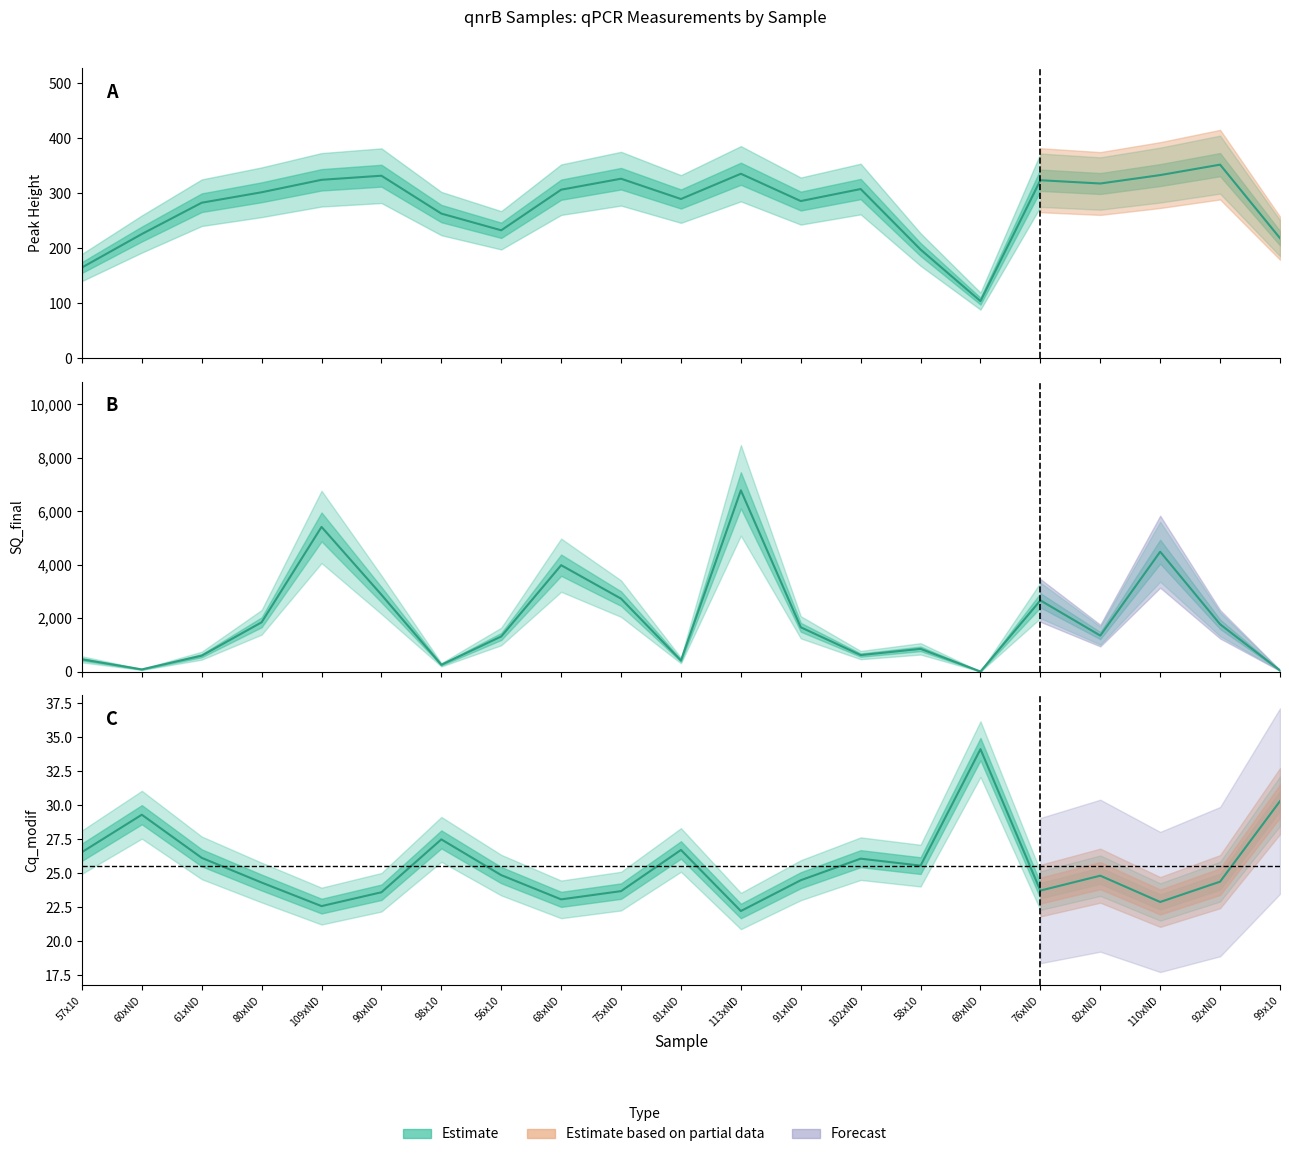

What is the label of the 16th point from the left?

69xND